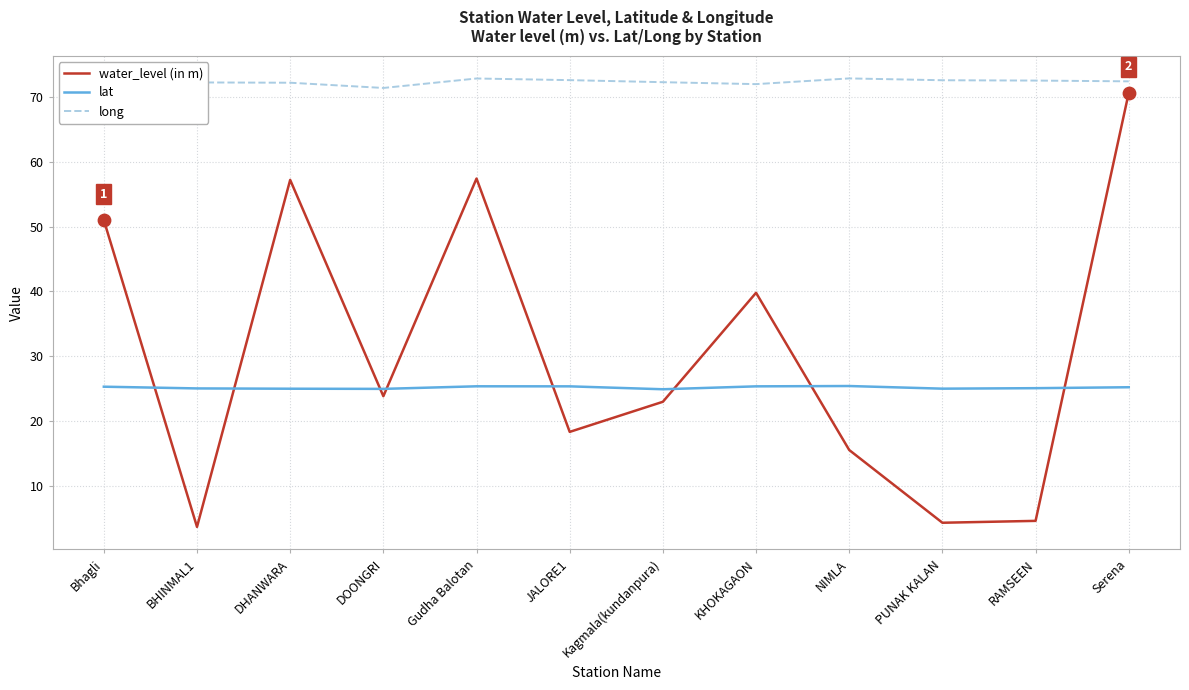

Which series has the widest spread of values?

water_level (in m)